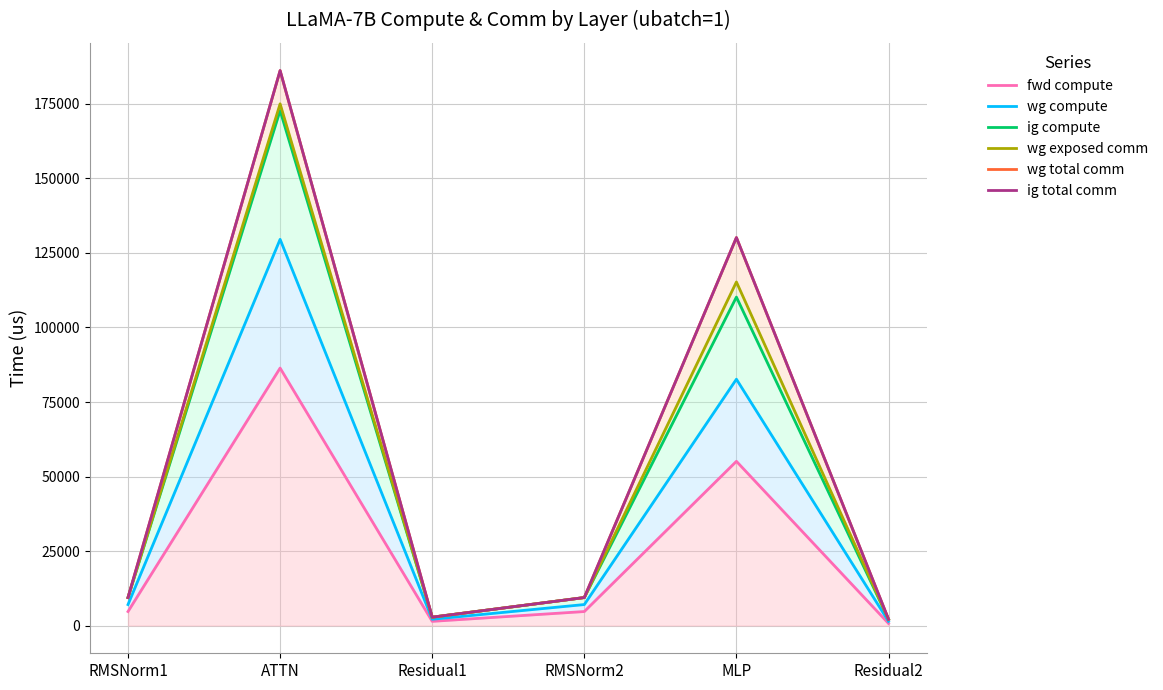

What is the label of the 1st point from the left?

RMSNorm1